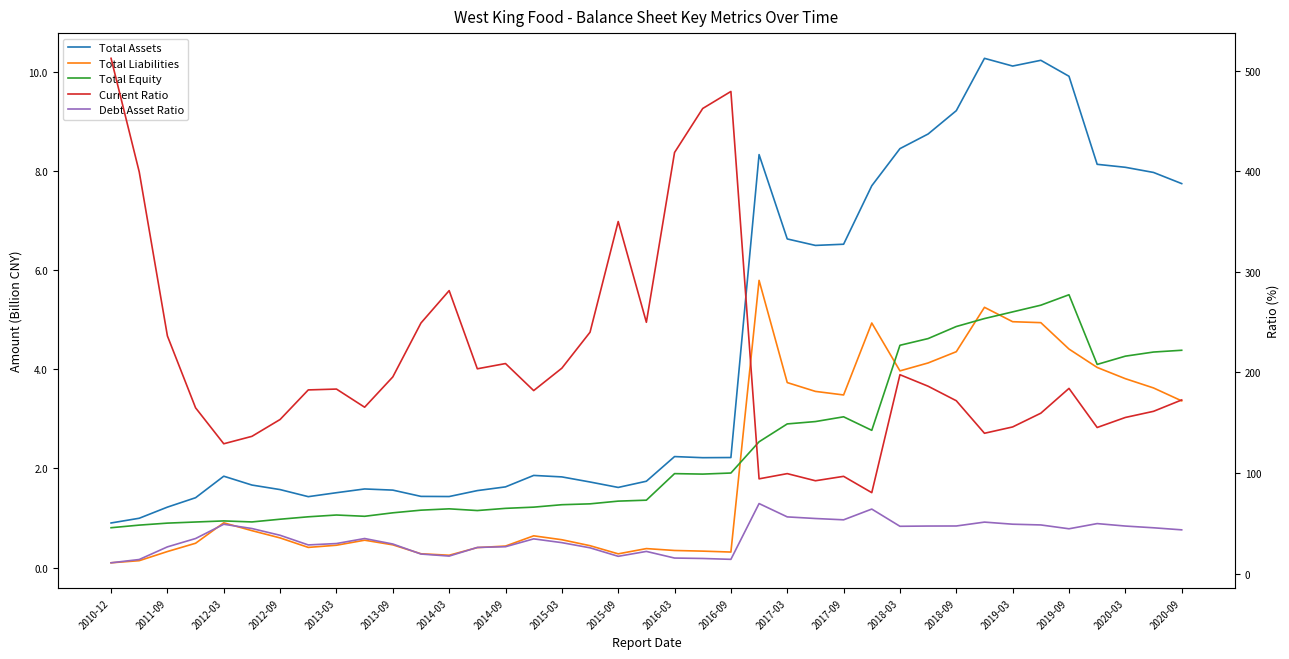

What are all the series names shown in the legend?

Total Assets, Total Liabilities, Total Equity, Current Ratio, Debt Asset Ratio